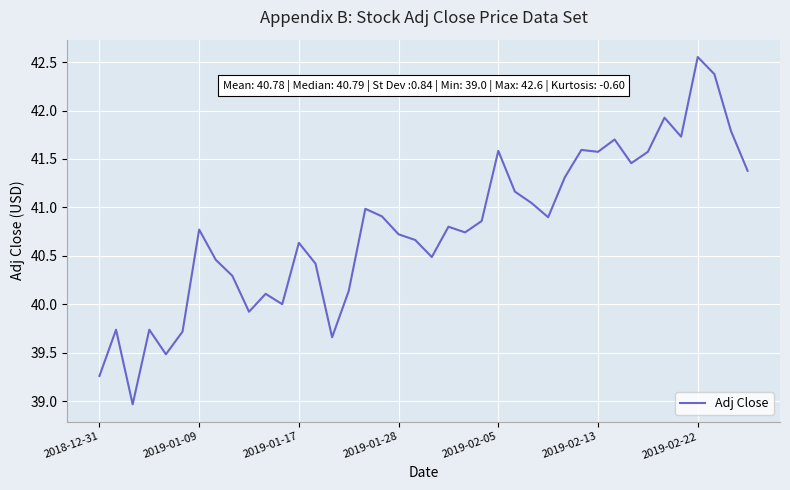

What is the smallest value displayed?

39.0